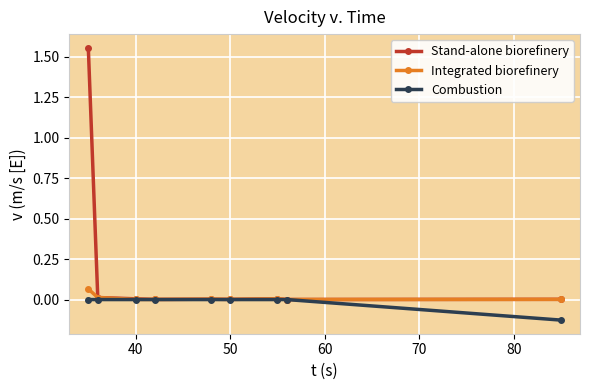

Which series has the largest total across all categories?

Stand-alone biorefinery